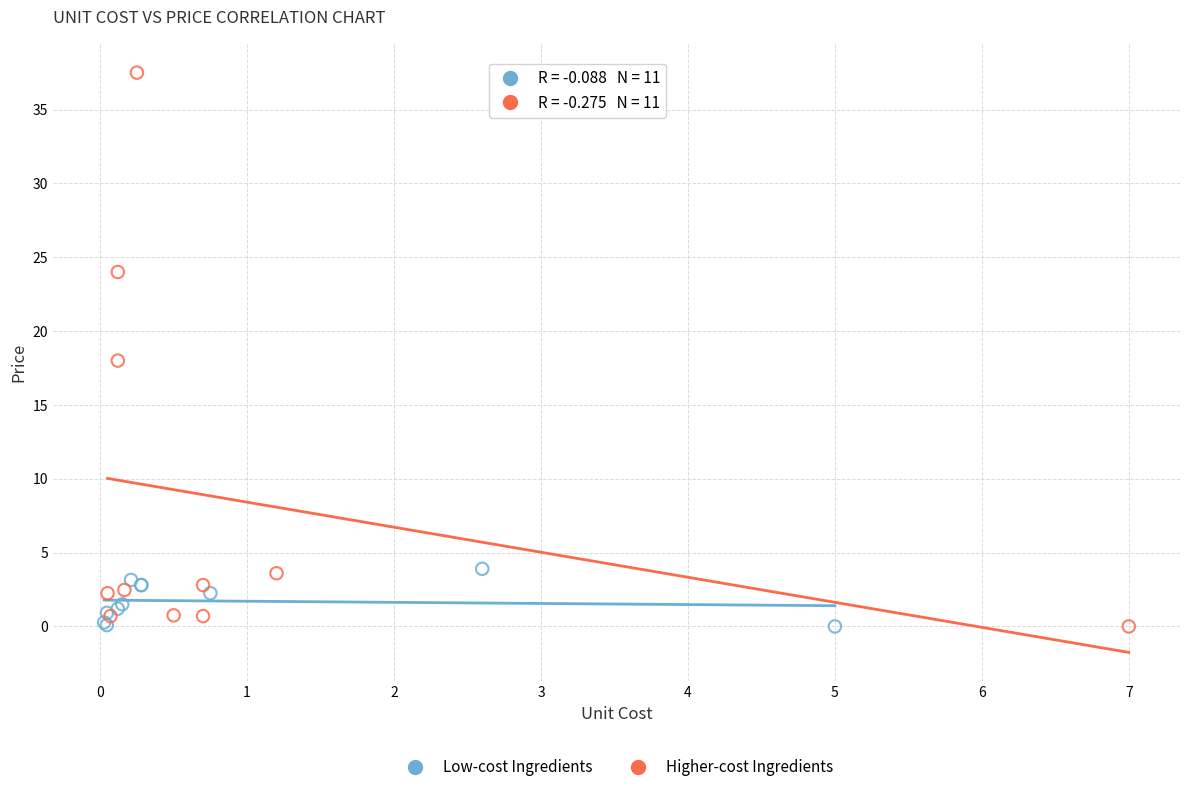

Which series has the widest spread of Y values?

Higher-cost Ingredients